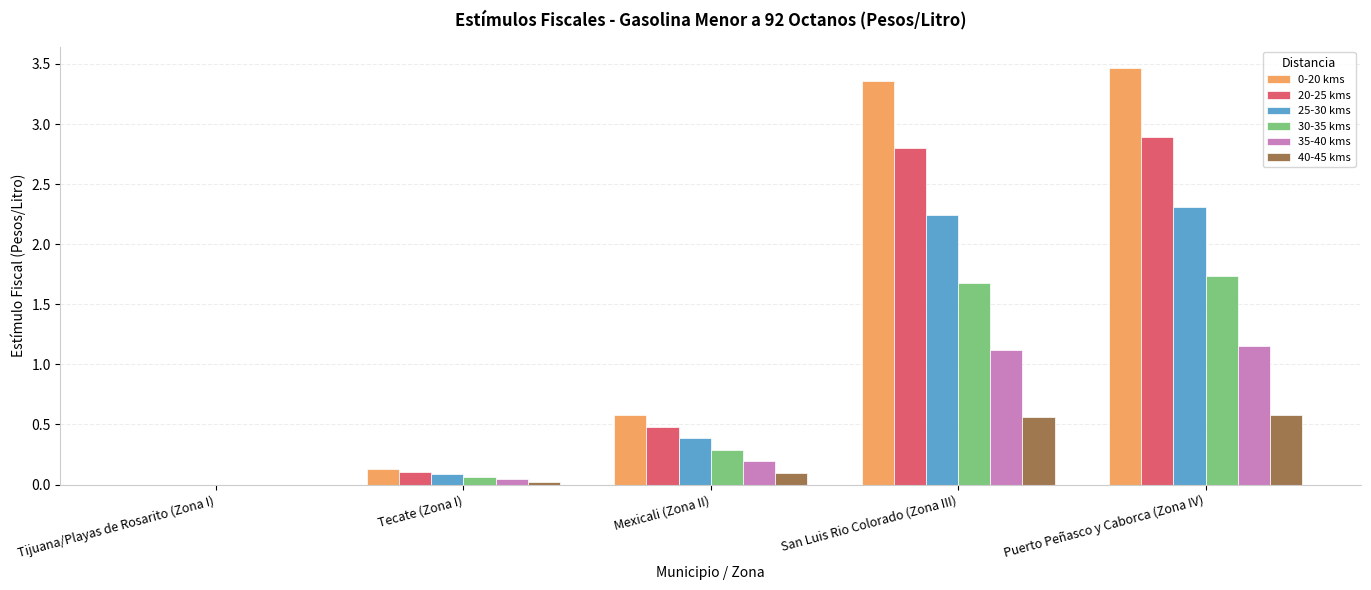

How many series are shown in this chart?

6